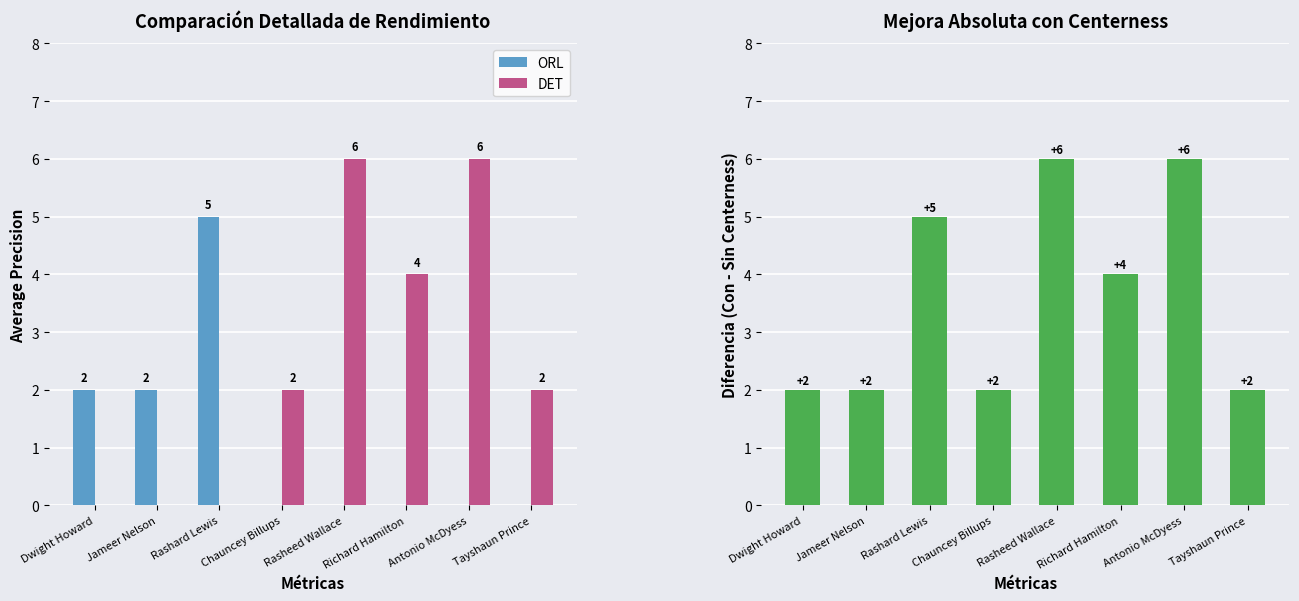

What is the difference between the maximum and minimum values in the ORL series?

5